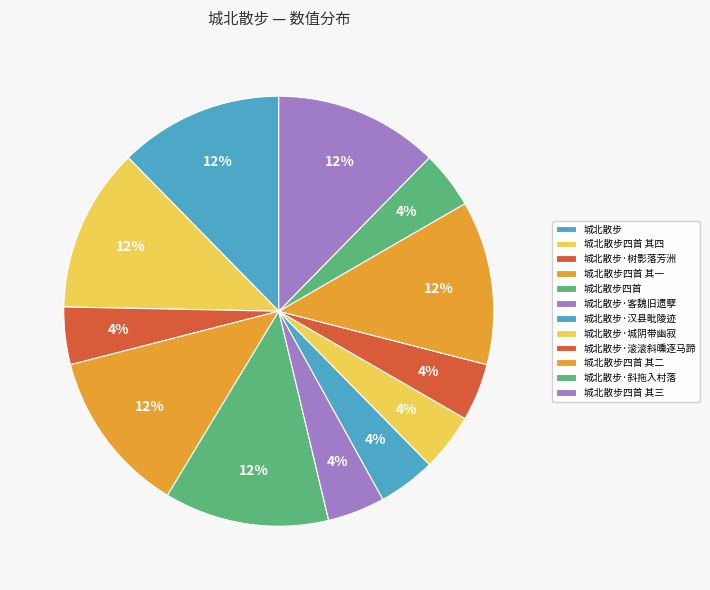

How many slices are in this pie chart?

12